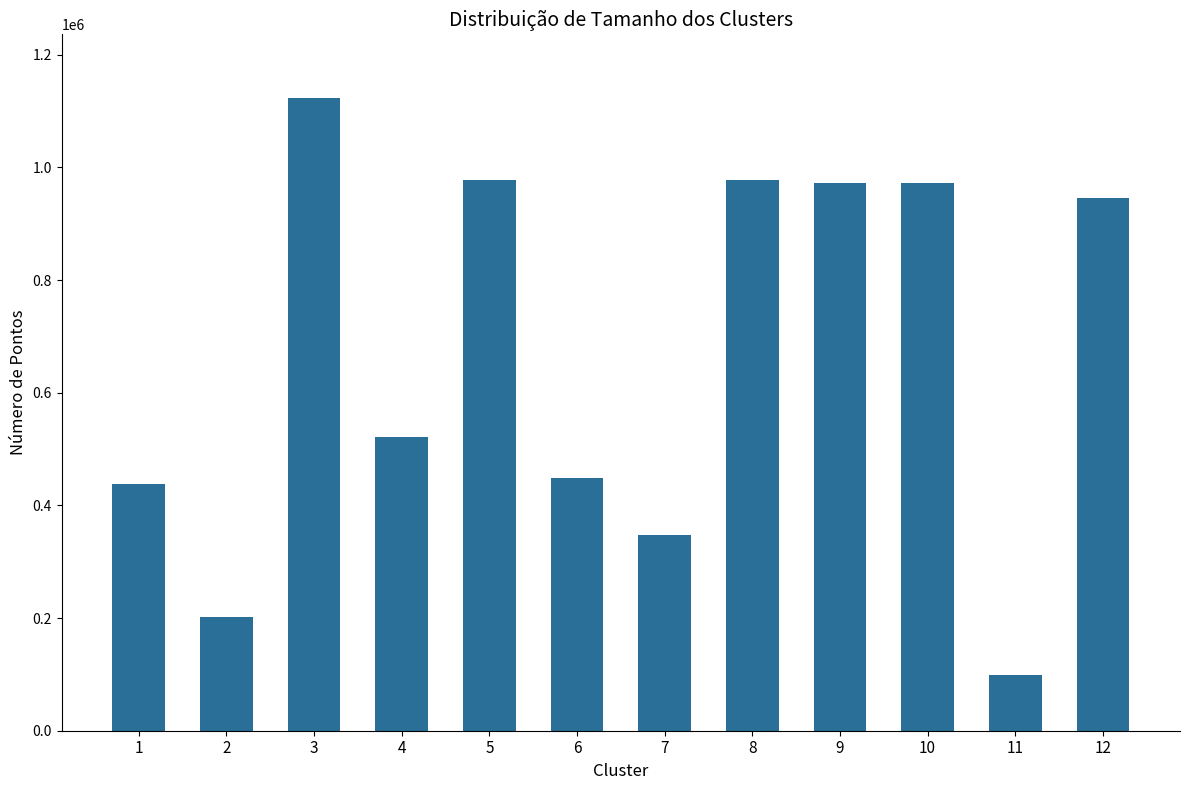

Is it true that the value at 7 is 178890?

False